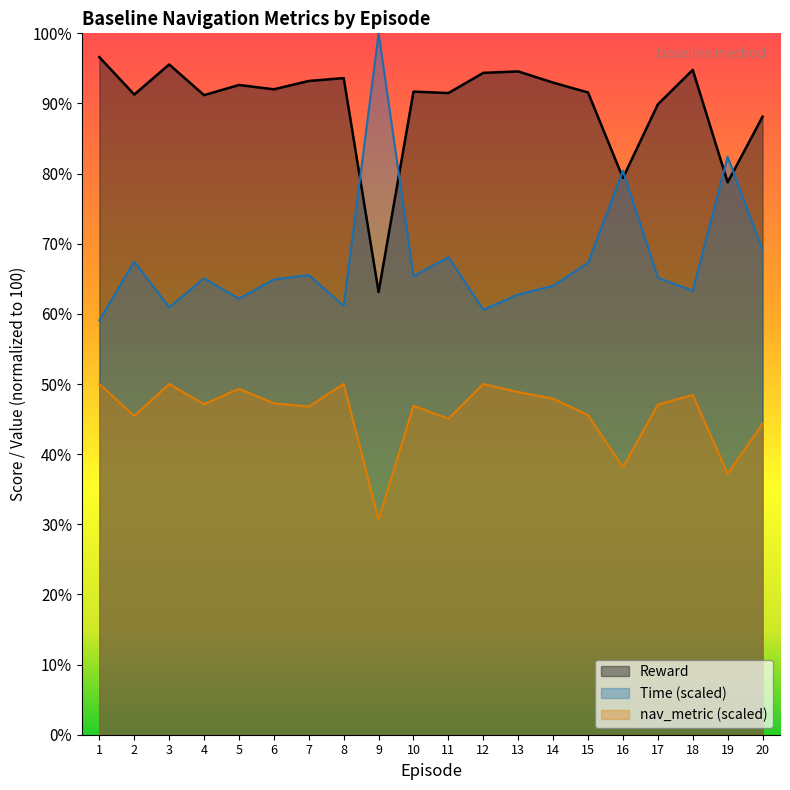

At which label is Time closest to 79?

16